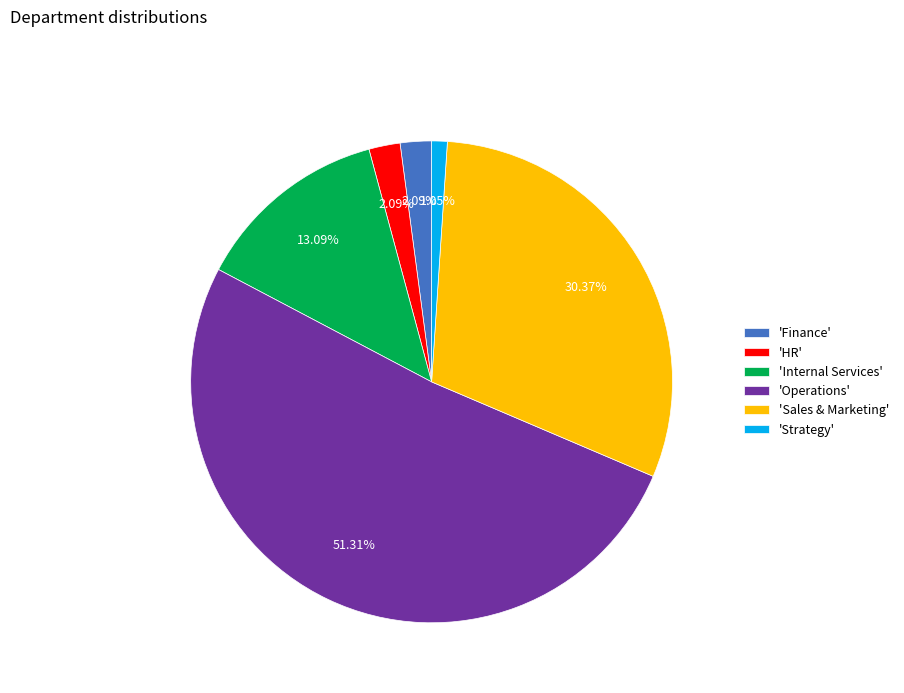

Which slice is the largest?

'Operations'